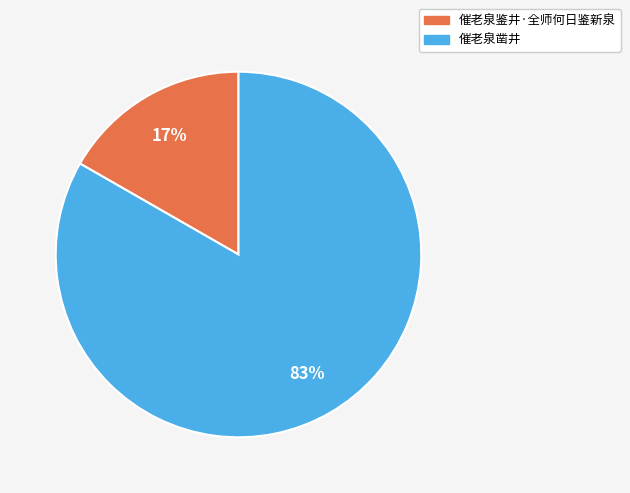

Do 催老泉凿井 and 催老泉鉴井·全师何日鉴新泉 together represent more than half of the pie?

Yes